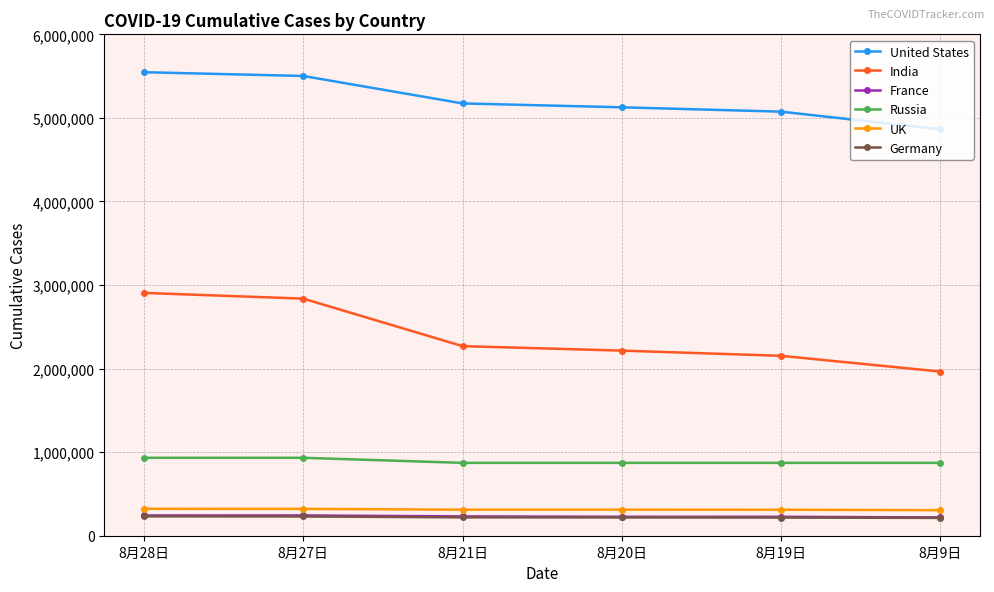

At how many categories does at least one series exceed 4357909?

6